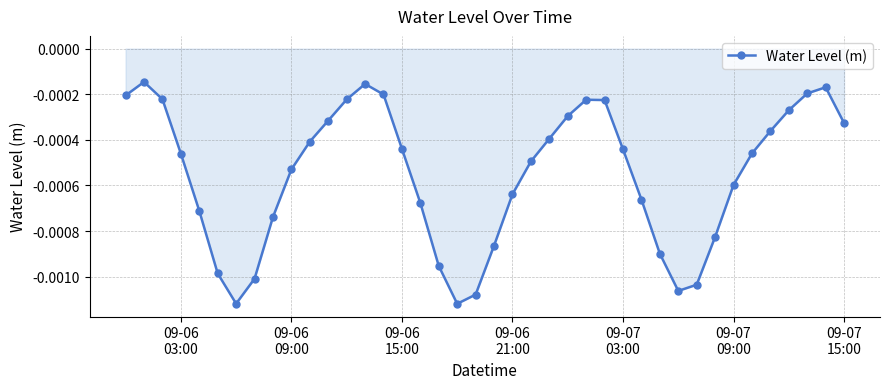

How many interior local valleys (lower than both neighbors) does the data have?

3